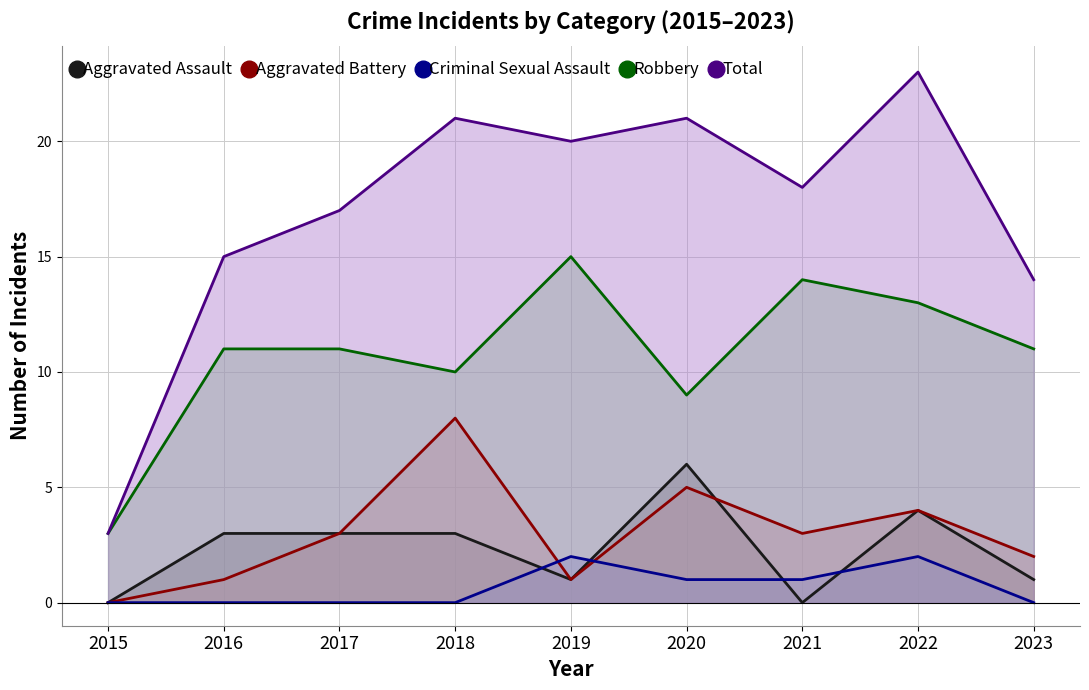

Count the Aggravated Assault values in the range 1 to 3.

5